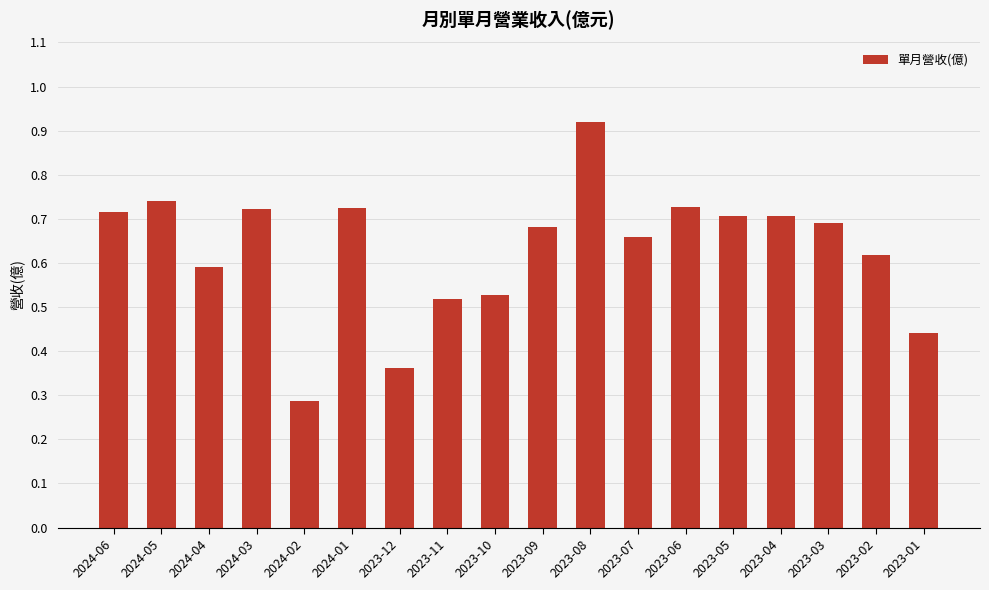

What is the sum of all values?

11.3